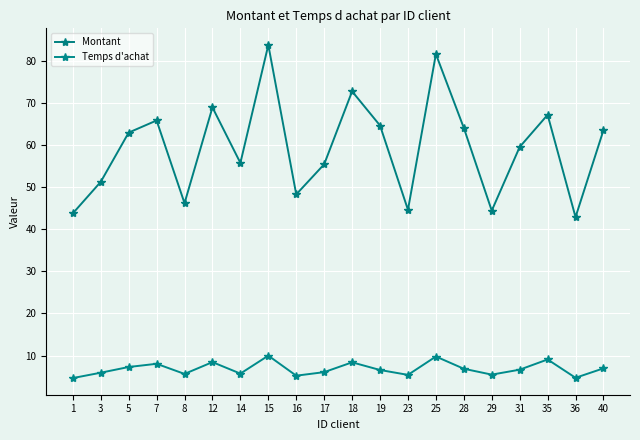

At how many categories does at least one series exceed 68?

4